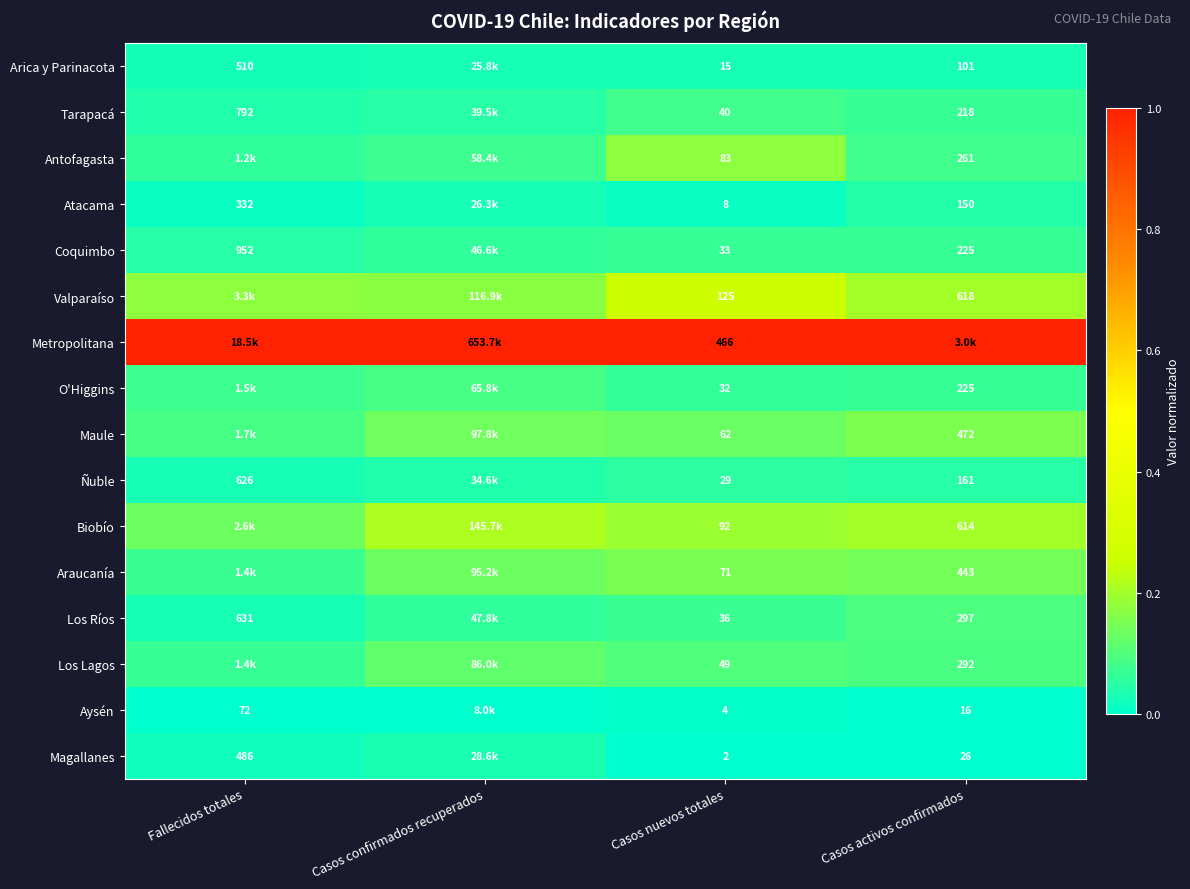

List the series in order of their peak value, lowest first.

Aysén, Arica y Parinacota, Magallanes, Atacama, Ñuble, Coquimbo, Tarapacá, O'Higgins, Los Ríos, Los Lagos, Araucanía, Maule, Antofagasta, Biobío, Valparaíso, Metropolitana